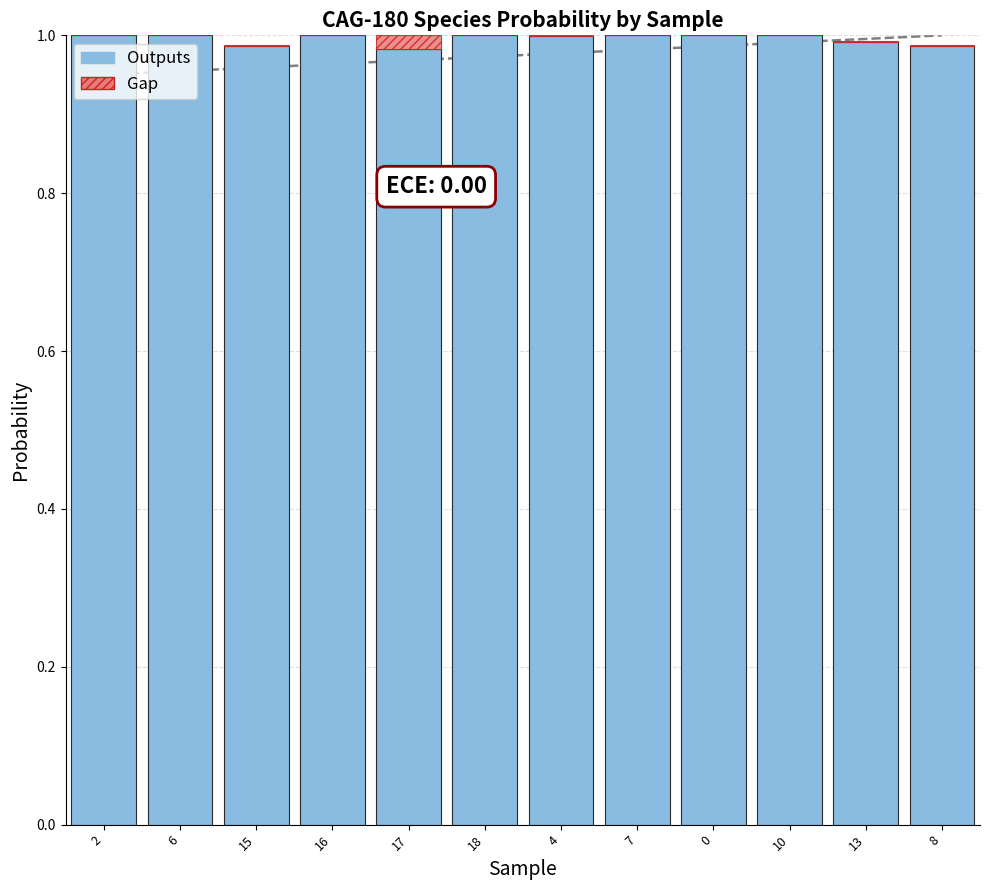

What is the sum of all Outputs values?

11.9